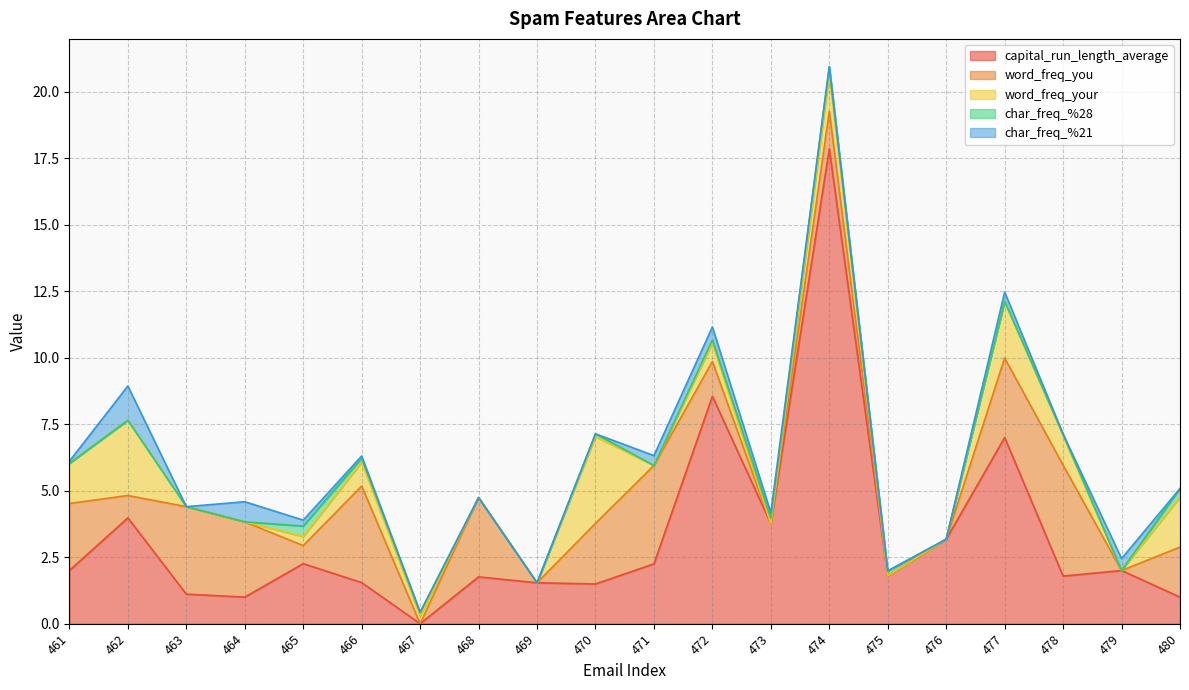

Is the value of word_freq_your at 478 greater than the value of word_freq_you at 463?

No